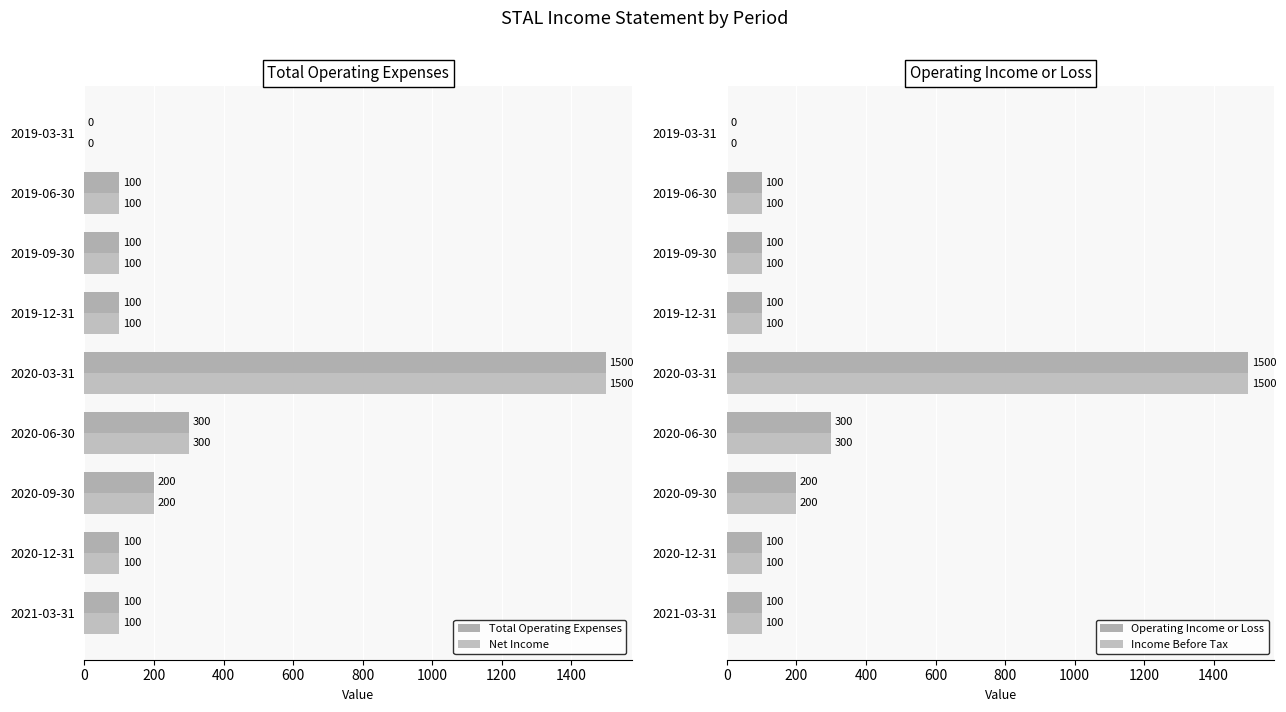

What is the difference between the Net Income values at 2019-06-30 and 2019-03-31?

100